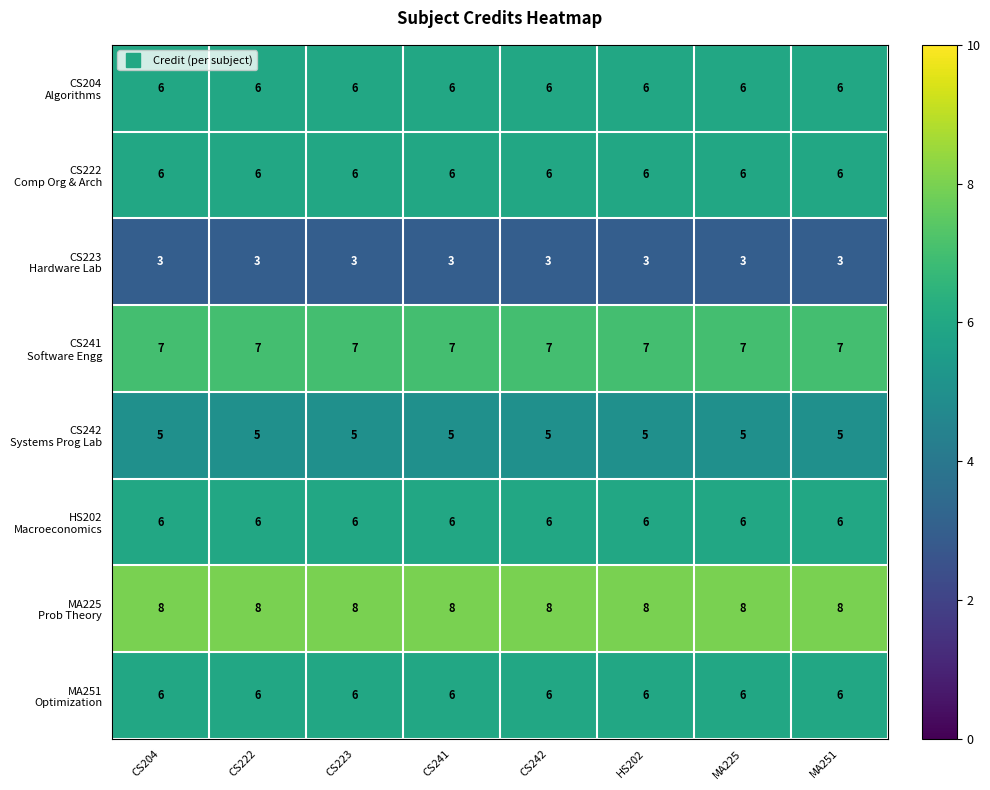

What is the total value across all series at CS204?

47